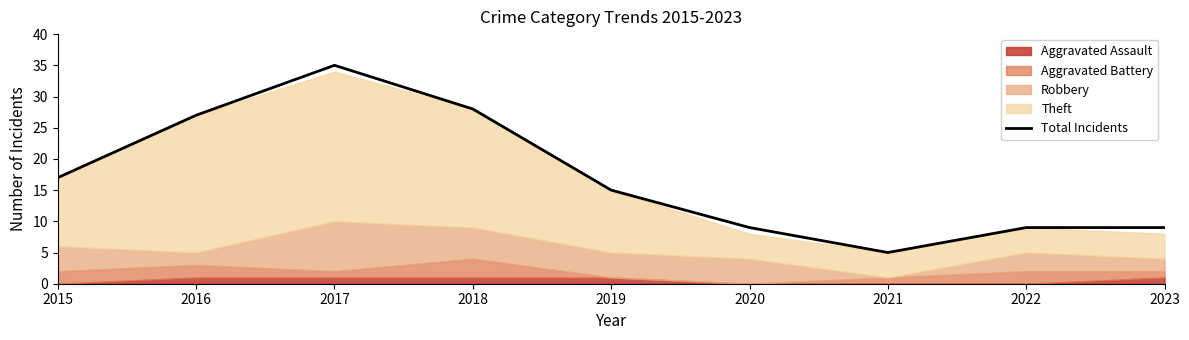

Where does the data first go above 15?

2015